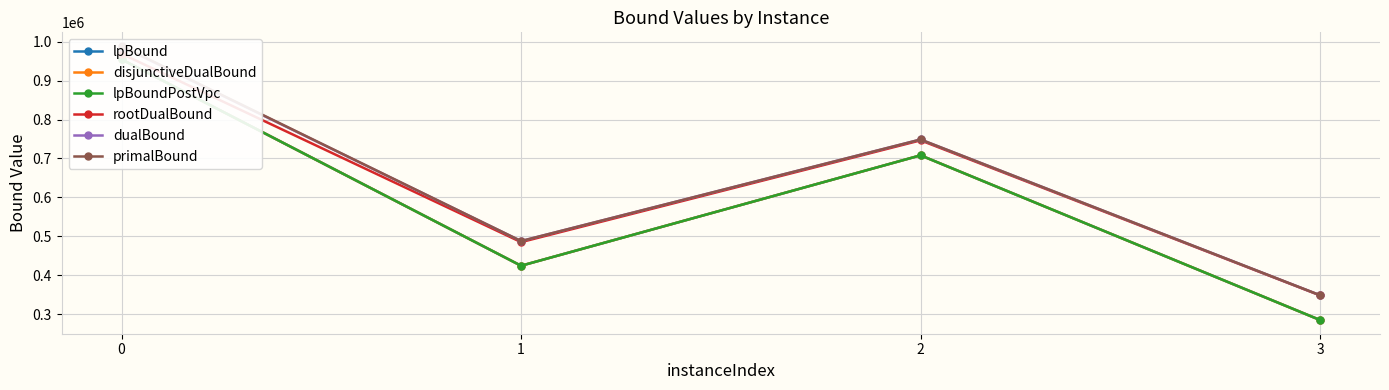

What is the sum of the rootDualBound values at 1 and 0?

1454001.0